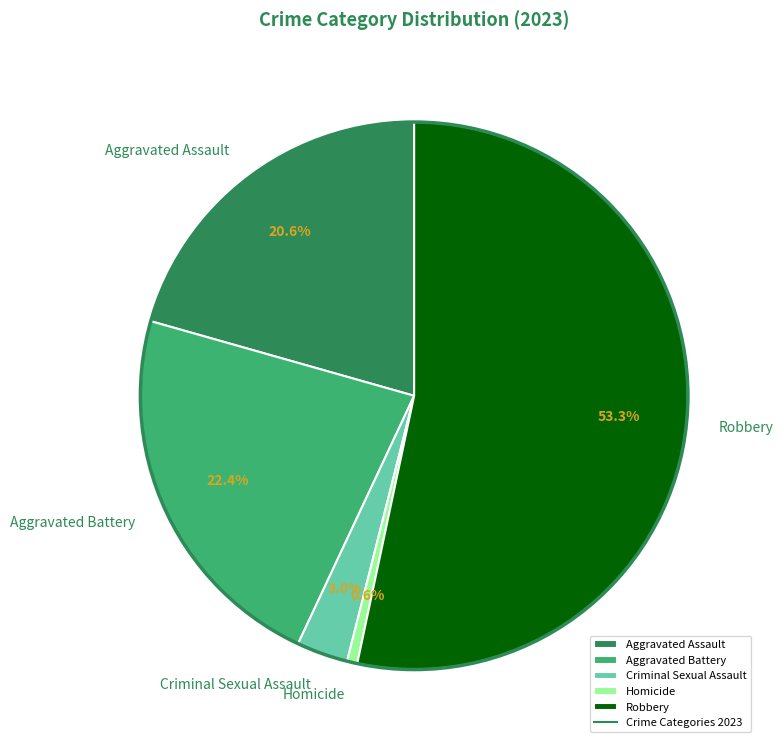

To the nearest percent, what is the difference between the largest and smallest slice percentages?

53%